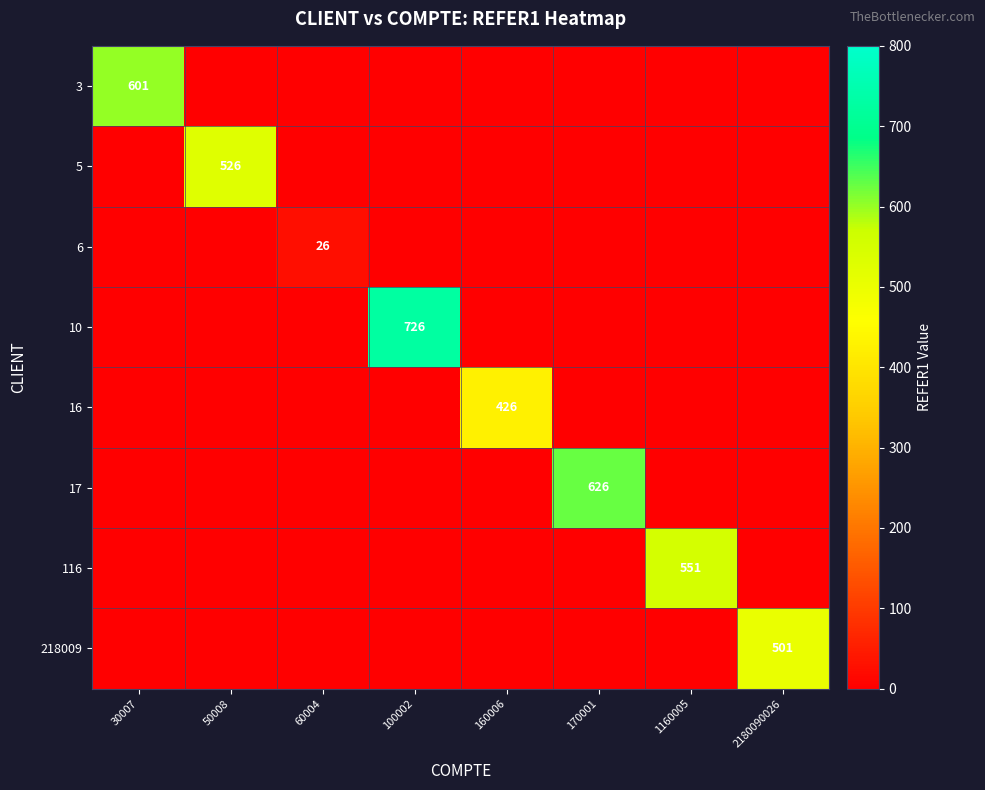

The 6 series shows 7 at 60004. True or false?

False